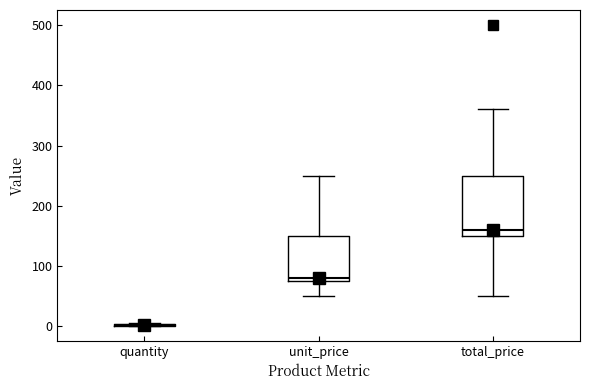

Reading left to right, read every box against the y-axis: the position of its median line, the range the box covers, and the ends of its whiskers. The values are not printed on the chart, so give them approximately, as read against the axis.

quantity: box collapsed to a line at 0, whiskers 0 to 10
unit_price: median 80 (just above the box's lower edge), box 80 to 150, whiskers 50 to 250
total_price: median 160, box 150 to 250, whiskers 50 to 360